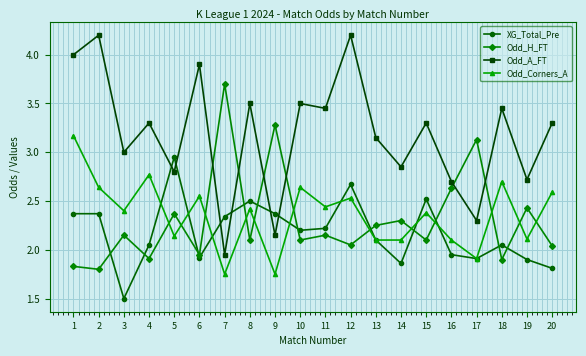

The value of Odd_A_FT at 11 is 3.5. True or false?

True